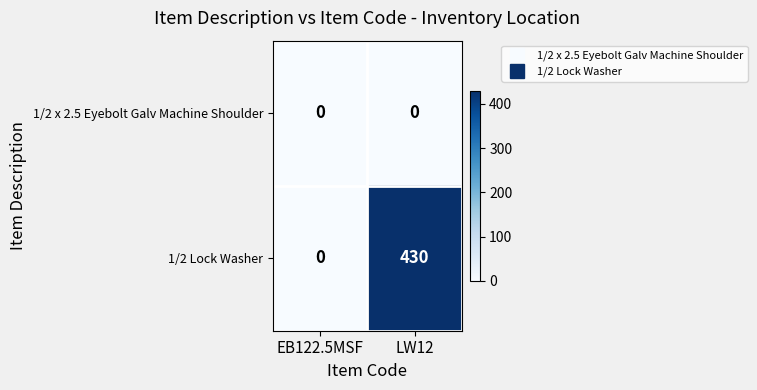

True or false: 1/2 x 2.5 Eyebolt Galv Machine Shoulder has a value of 0 at EB122.5MSF.

True